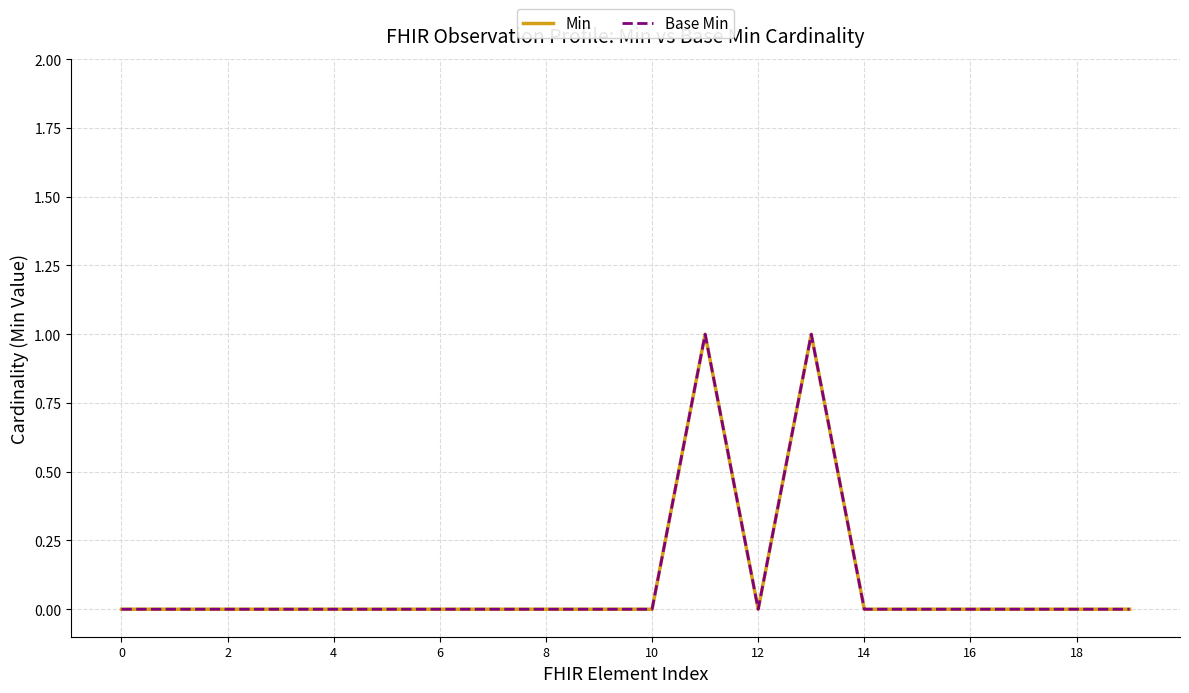

At which label does Base Min reach its peak?

11